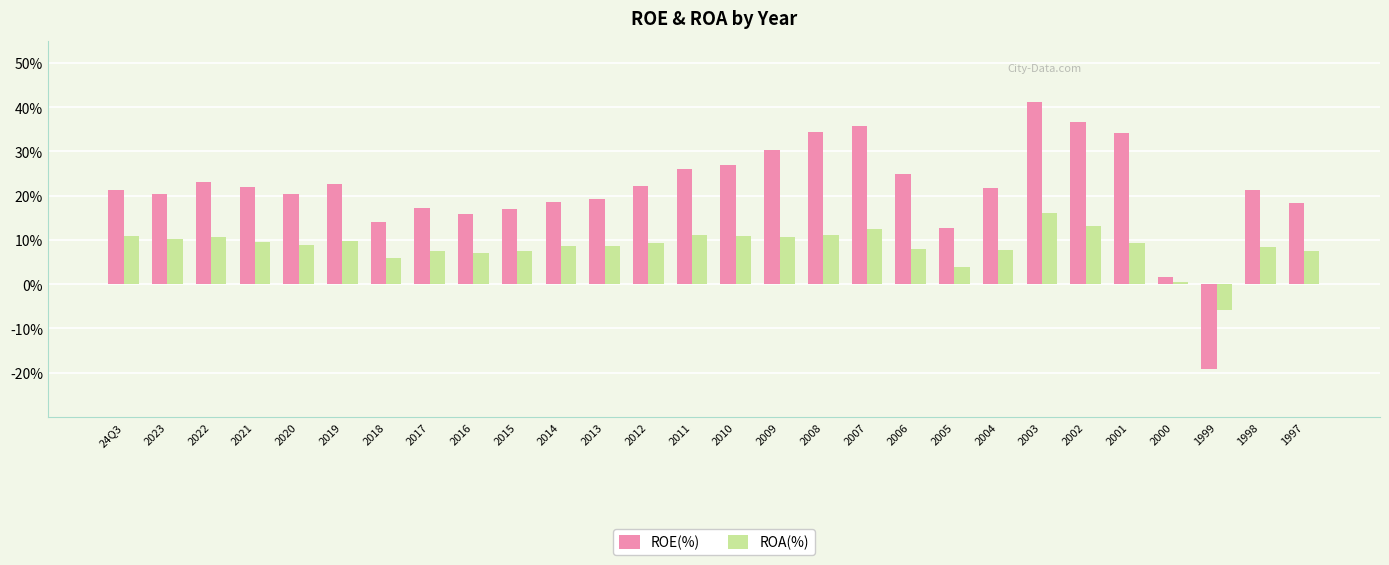

The value of ROE(%) at 2013 is 29.7. True or false?

False